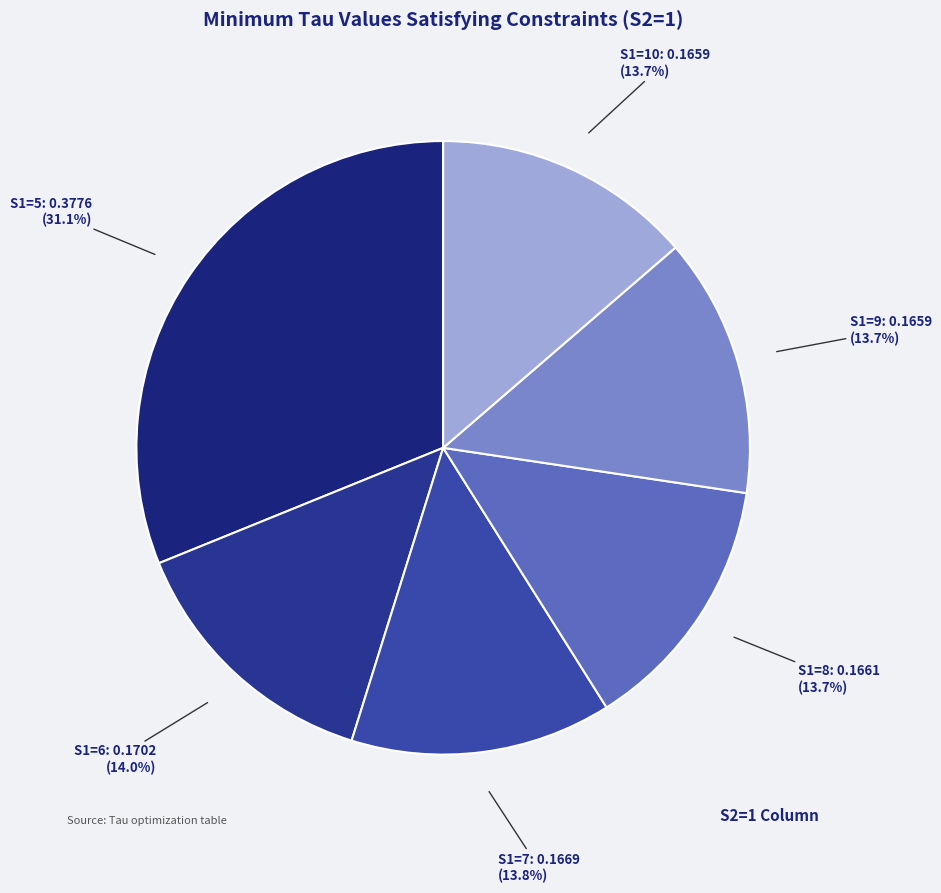

What percentage is NOT represented by S1=6?

86.0%